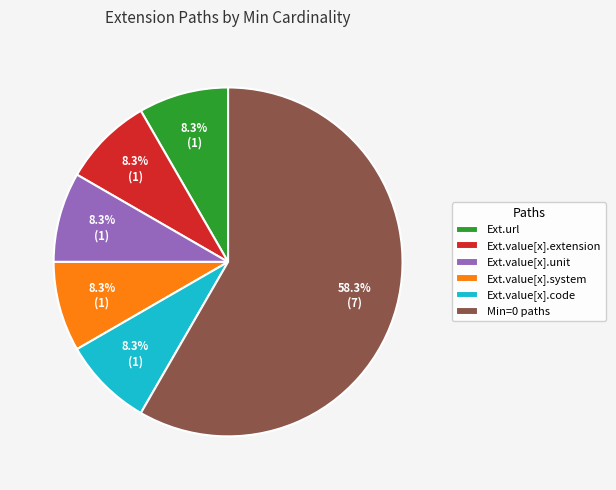

Is there a majority slice in this chart?

Yes